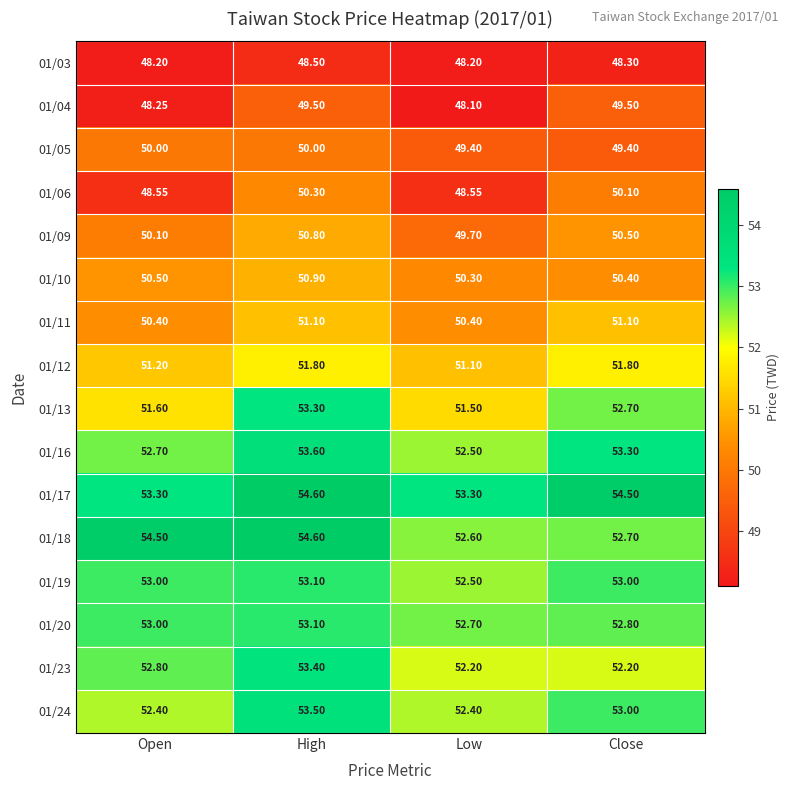

Is the value of 01/06 at High greater than the value of 01/19 at Open?

No